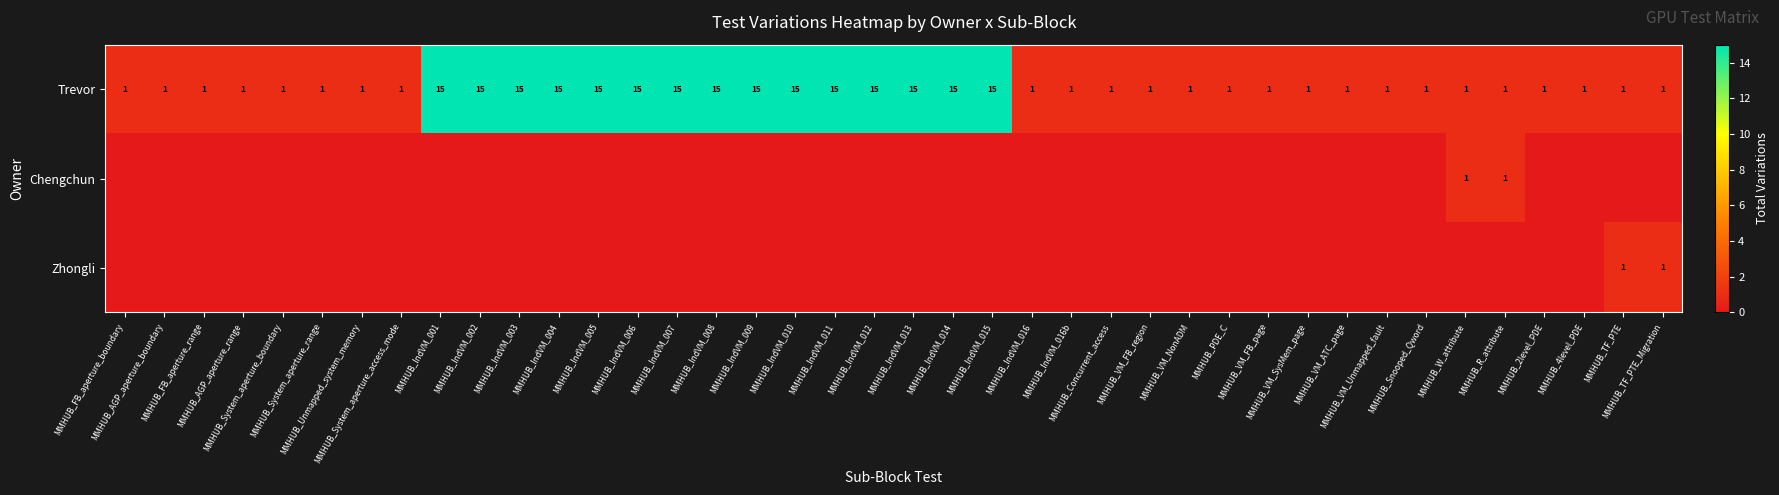

How many Trevor values are between 1 and 15?

40